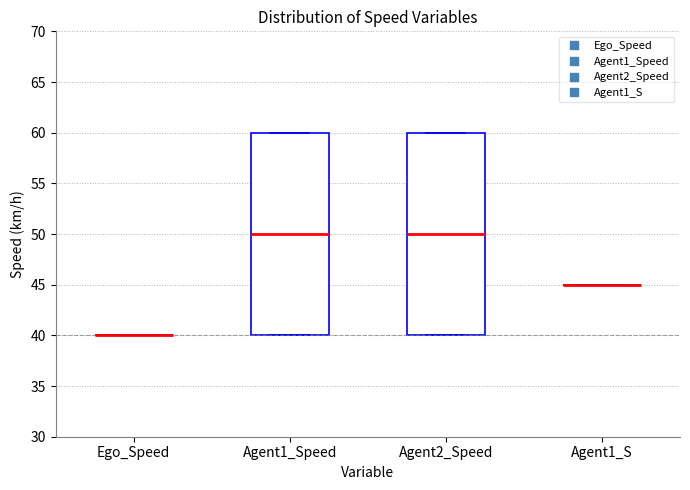

Where is the upper edge of the box for Agent1_Speed on the y-axis? The values are not printed on the chart, so give them approximately, as read against the axis.

60